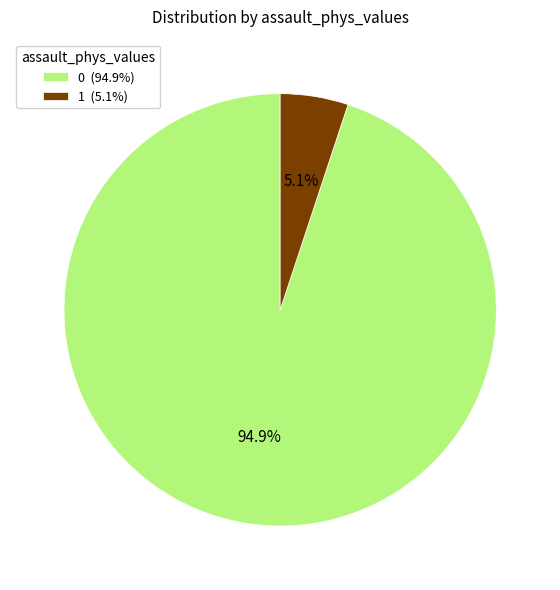

To the nearest percent, what is the difference between the largest and smallest slice percentages?

90%